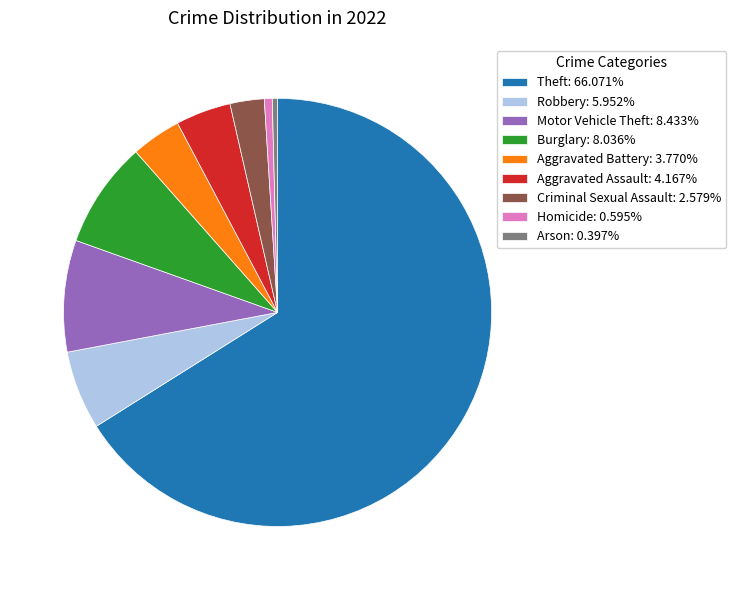

Approximately how many times larger is the value at Burglary: 8.036% compared to Arson: 0.397%?

20.2